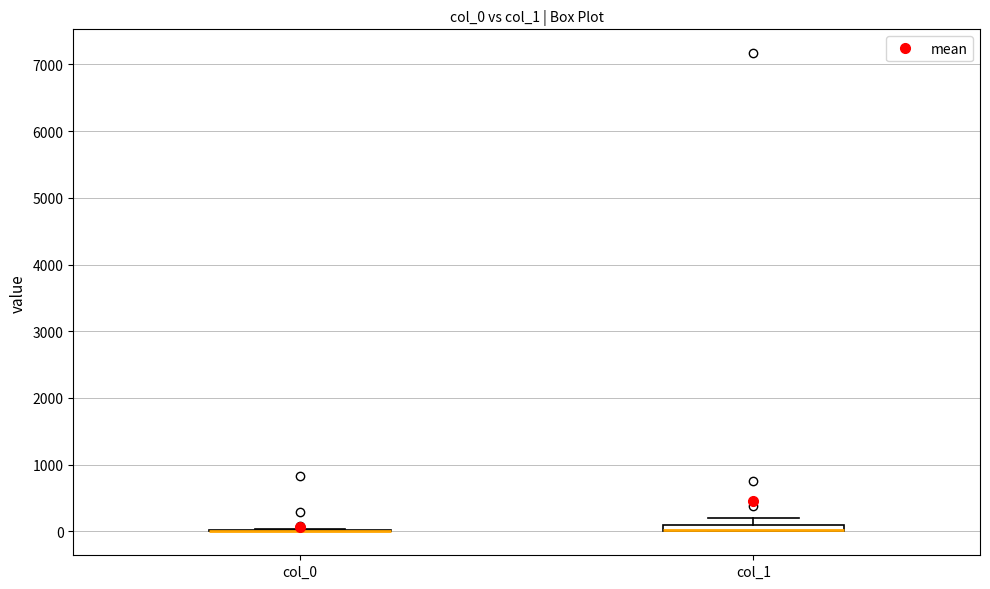

Where is the upper edge of the box for col_1 on the y-axis? The values are not printed on the chart, so give them approximately, as read against the axis.

100